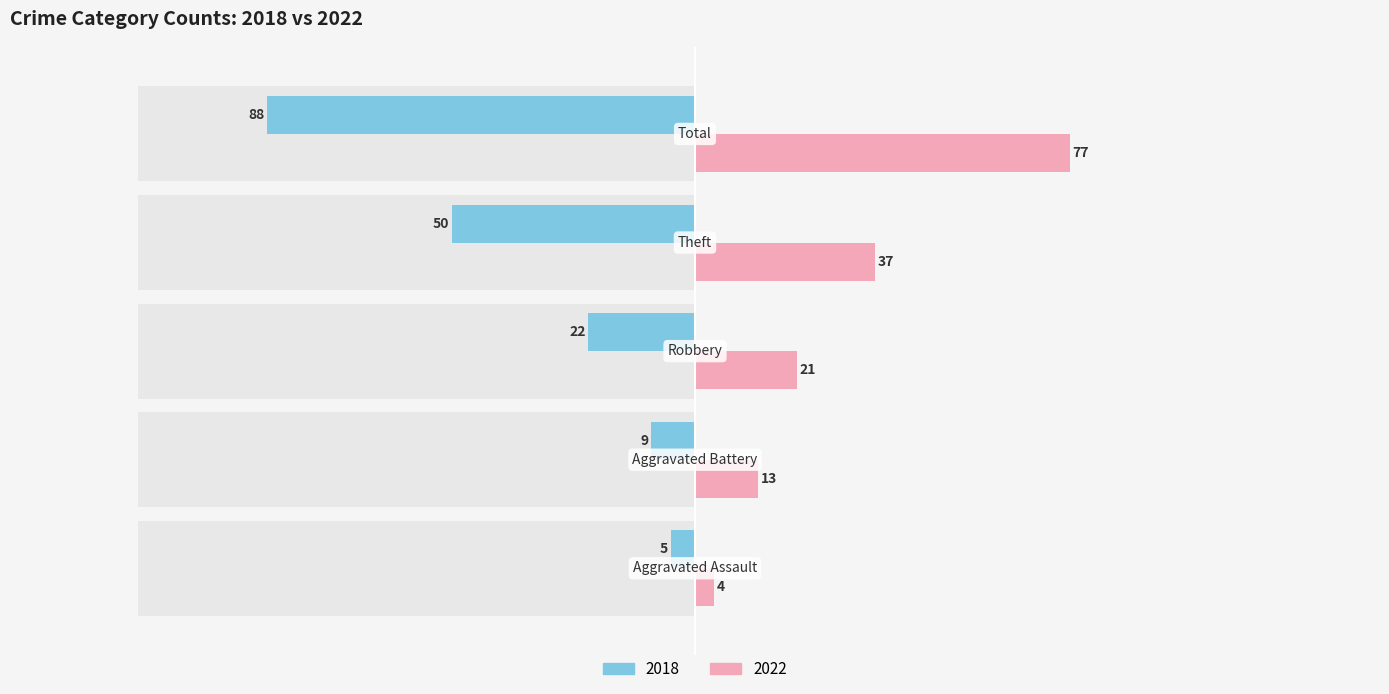

True or false: 2022 has a value of 18 at Theft.

False